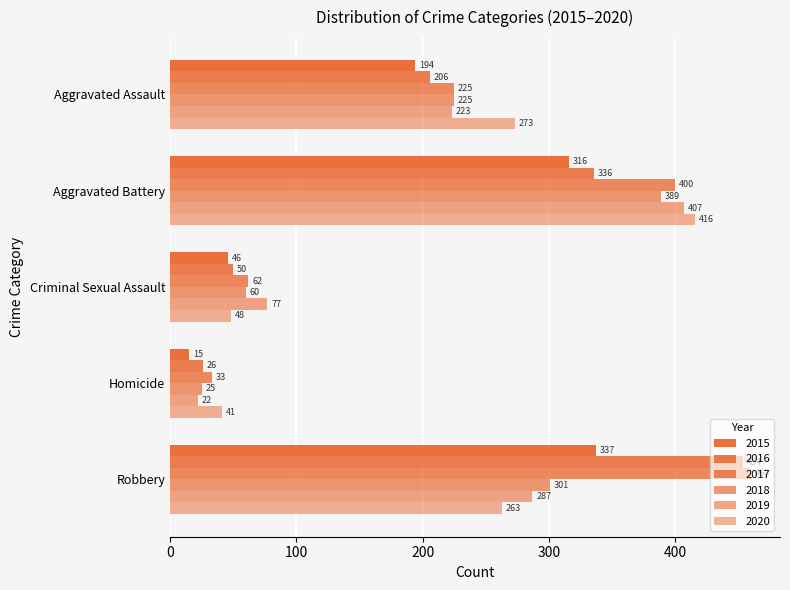

Which category has the highest value across all series?

Robbery